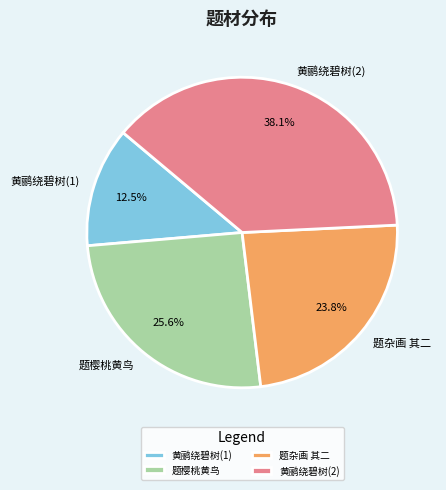

Approximately how many times larger is the value at 黄鹂绕碧树(2) compared to 题樱桃黄鸟?

1.5